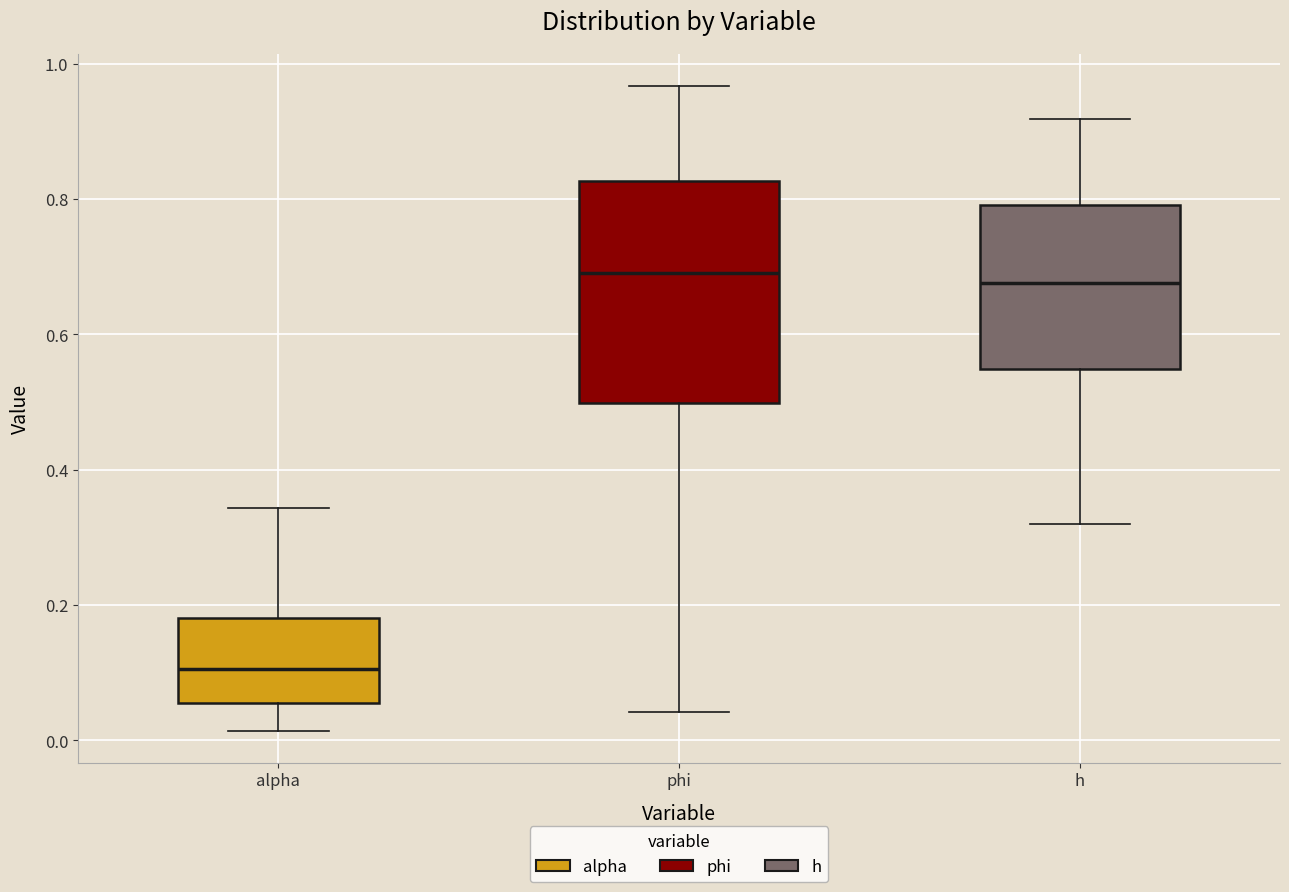

Reading left to right, read every box against the y-axis: the position of its median line, the range the box covers, and the ends of its whiskers. The values are not printed on the chart, so give them approximately, as read against the axis.

alpha: median 0.10, box 0.06 to 0.18, whiskers 0.02 to 0.34
phi: median 0.70, box 0.50 to 0.82, whiskers 0.04 to 0.96
h: median 0.68, box 0.54 to 0.80, whiskers 0.32 to 0.92